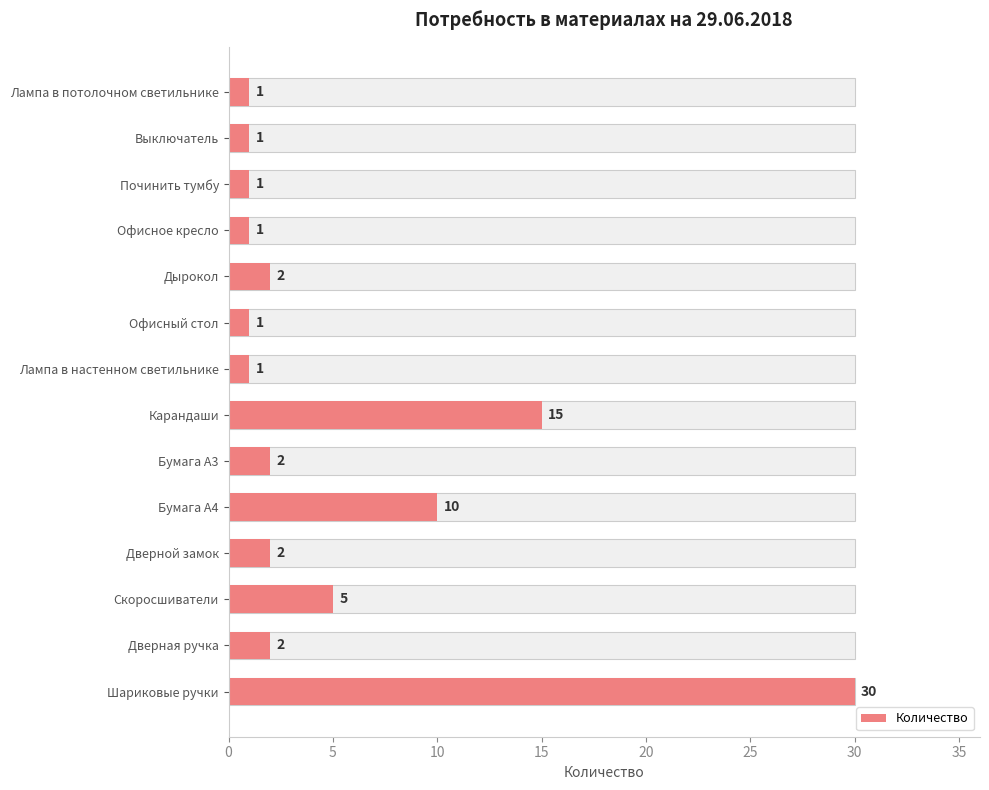

What is the difference between the values at Дырокол and Лампа в потолочном светильнике?

1